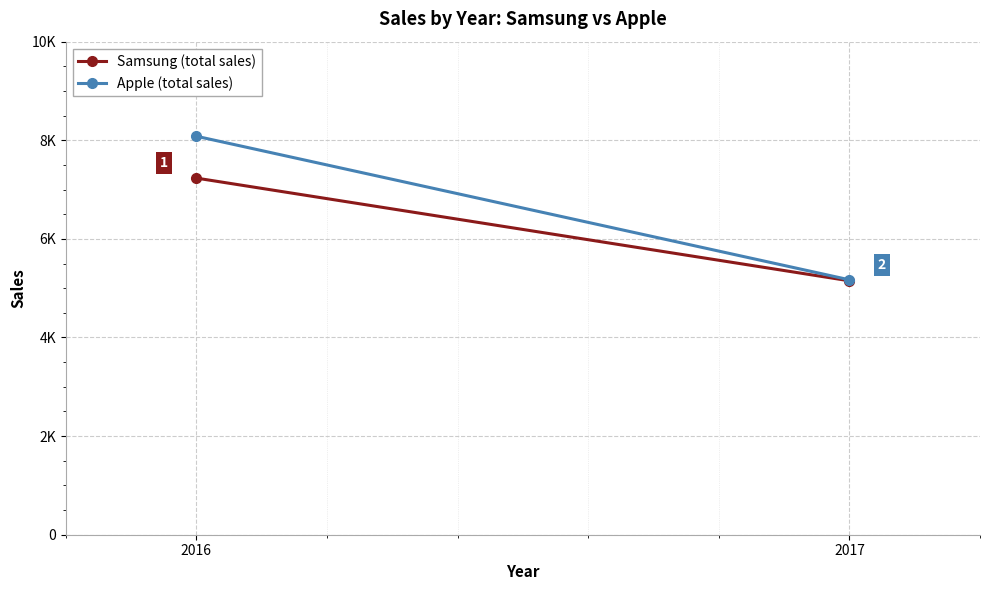

Reading left to right, transcribe all the data shown in this chart.

Samsung (total sales): 2016=7233	2017=5150
Apple (total sales): 2016=8082	2017=5170